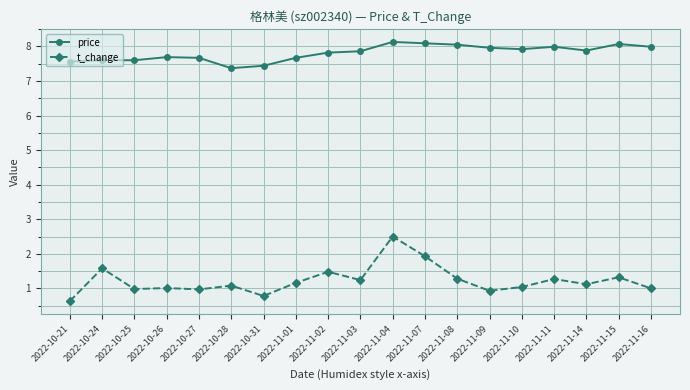

True or false: price and t_change intersect in this chart.

False